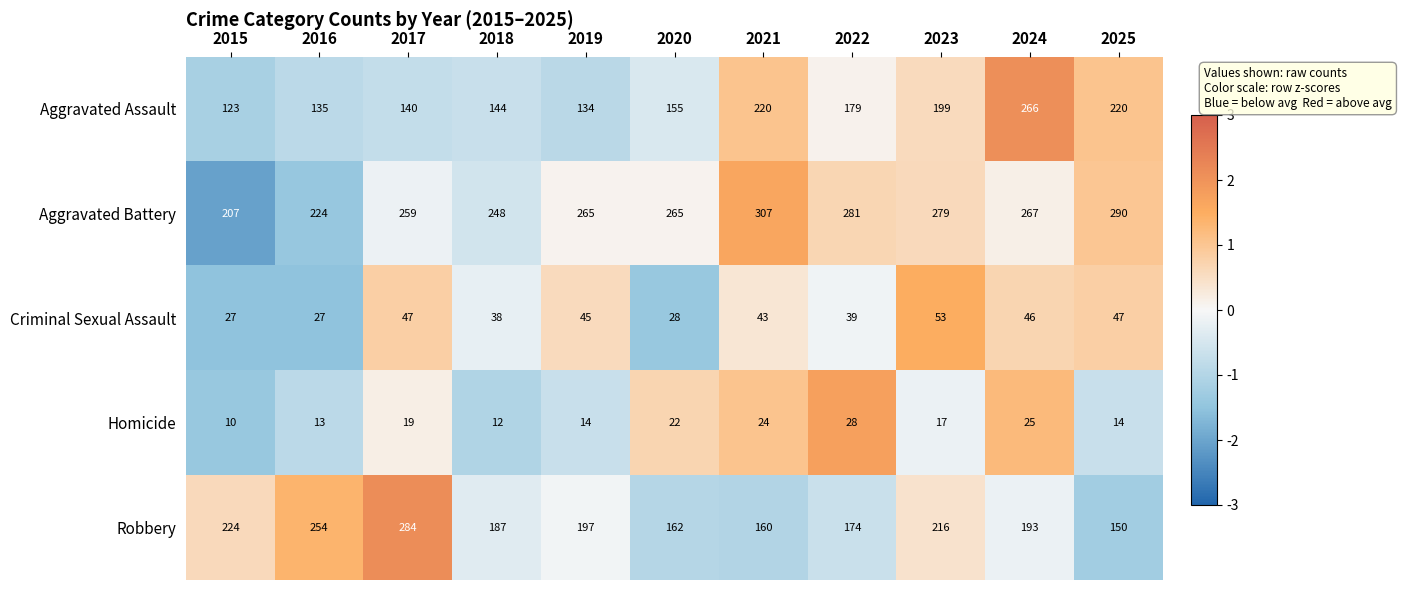

Which series has the largest total across all categories?

Aggravated Battery